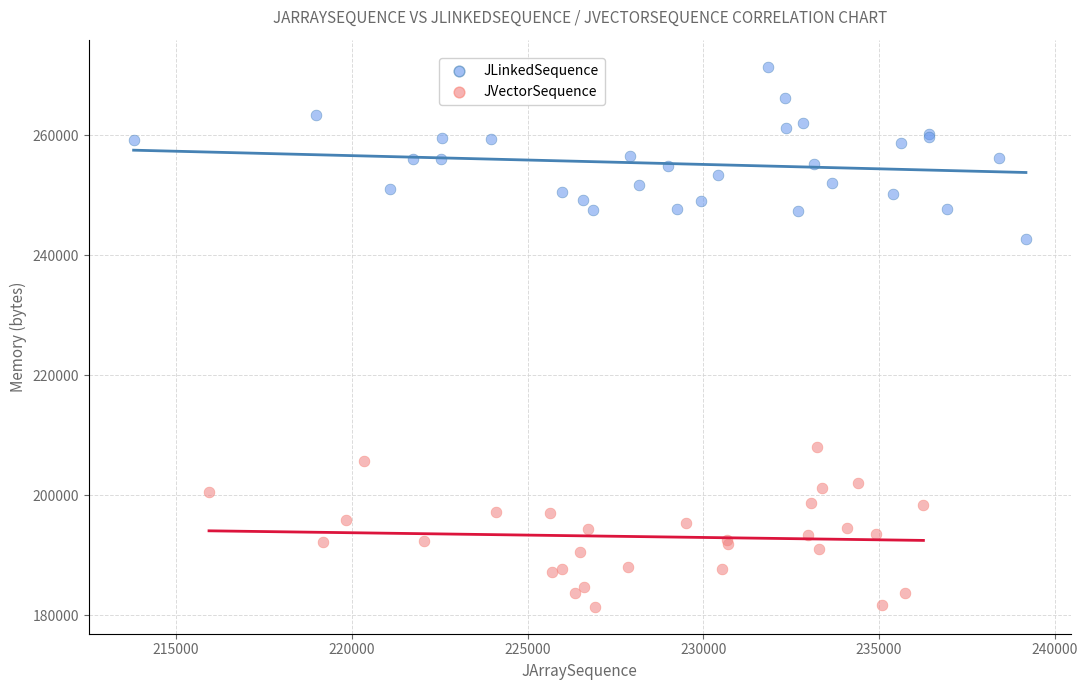

Which series has the largest Y range (max minus min)?

JLinkedSequence